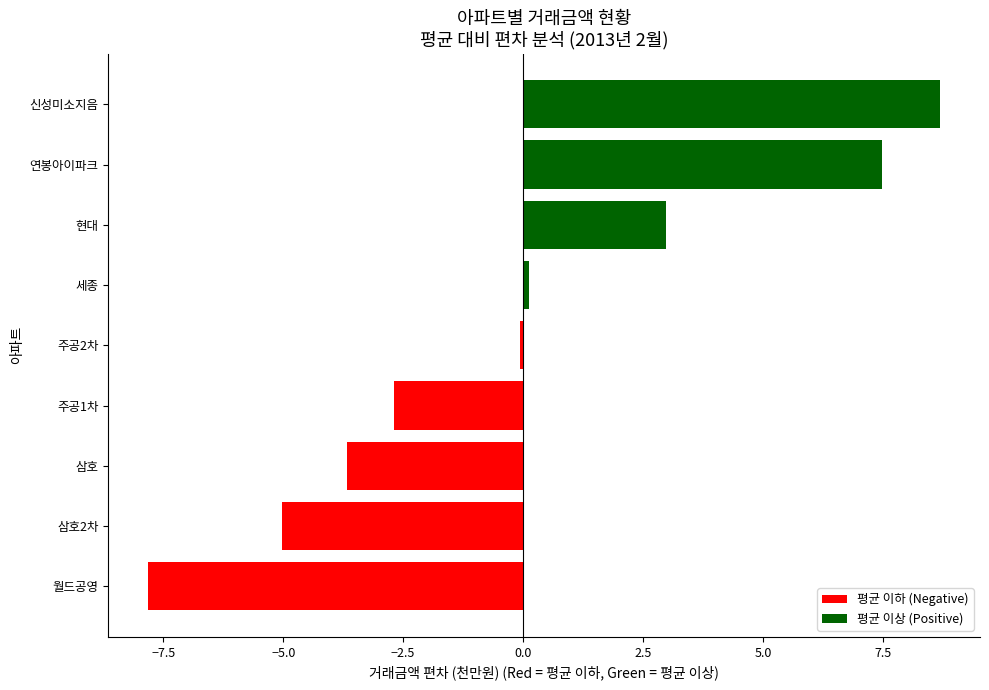

Reading bottom to top, what are all the values shown in this chart?

-7.8	-5.0	-3.7	-2.7	-0.1	0.1	3.0	7.5	8.7